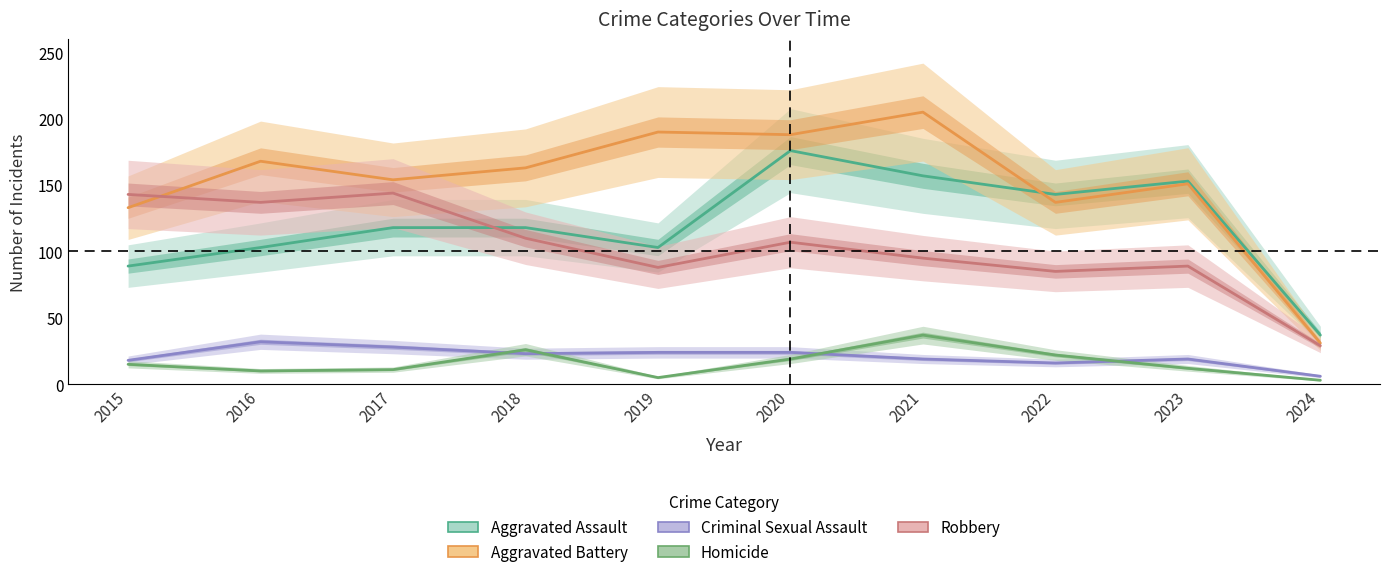

Is the value of Homicide at 2020 greater than the value of Criminal Sexual Assault at 2017?

No